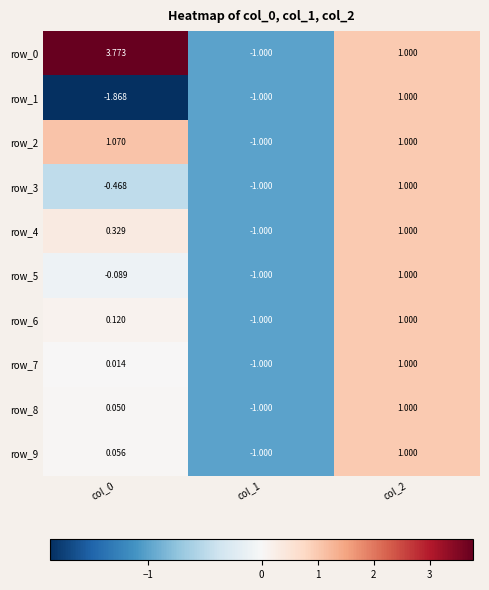

Where is row_0 nearest to the value 1?

col_2